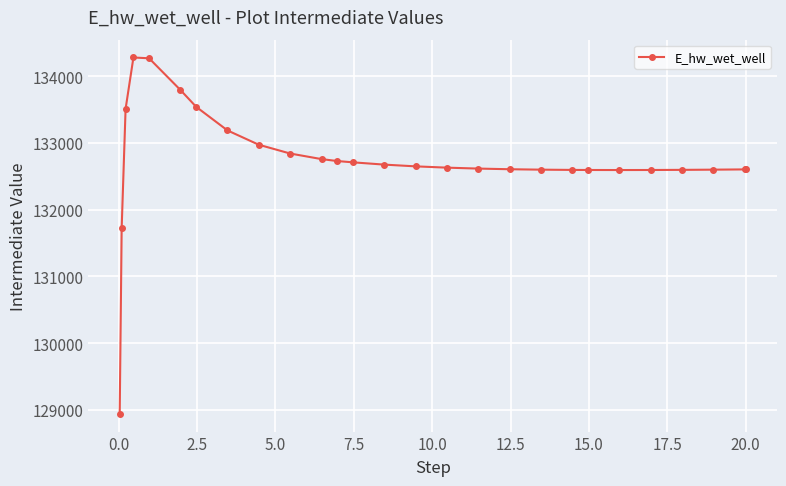

What is the difference between the second highest and minimum values?

5325.9